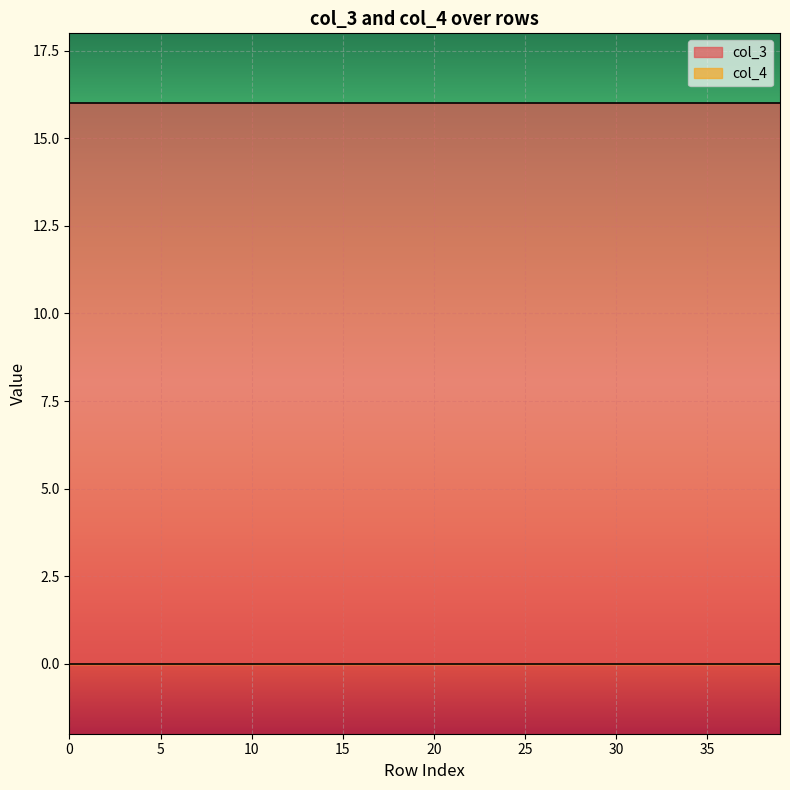

How many distinct data groups are displayed?

2